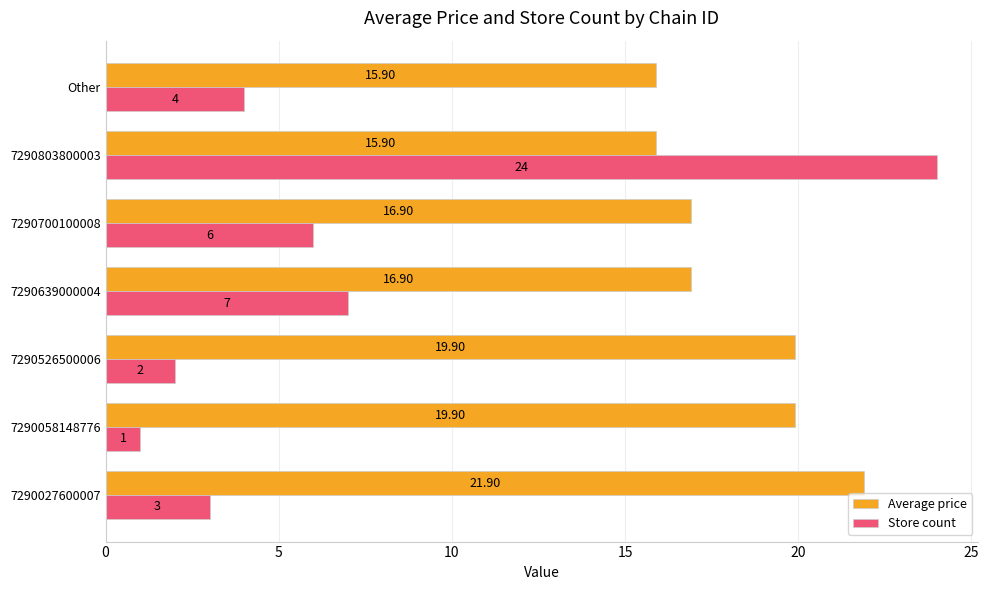

At how many categories does at least one series exceed 15?

7